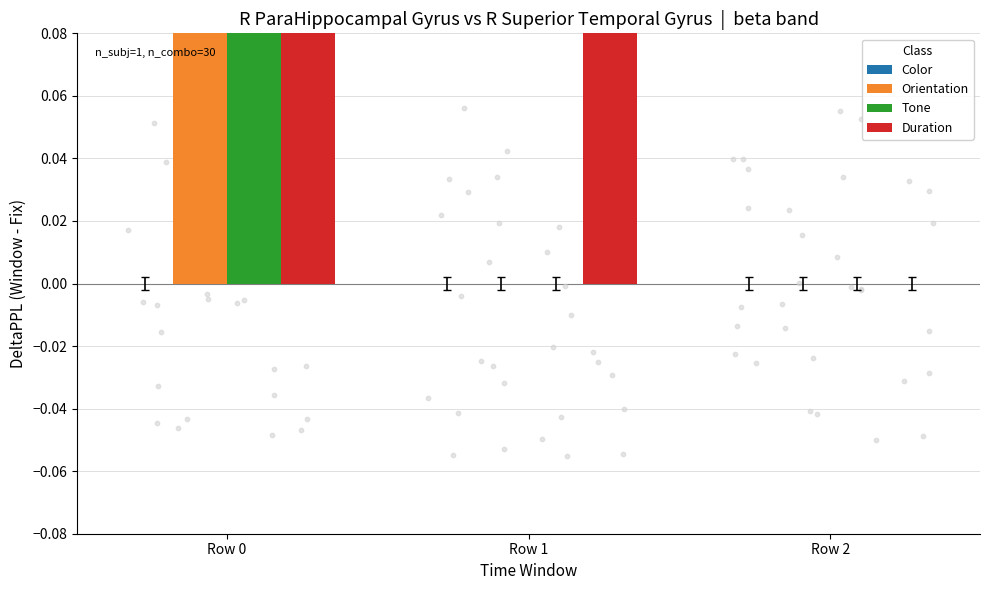

At how many categories does at least one series exceed 51?

1